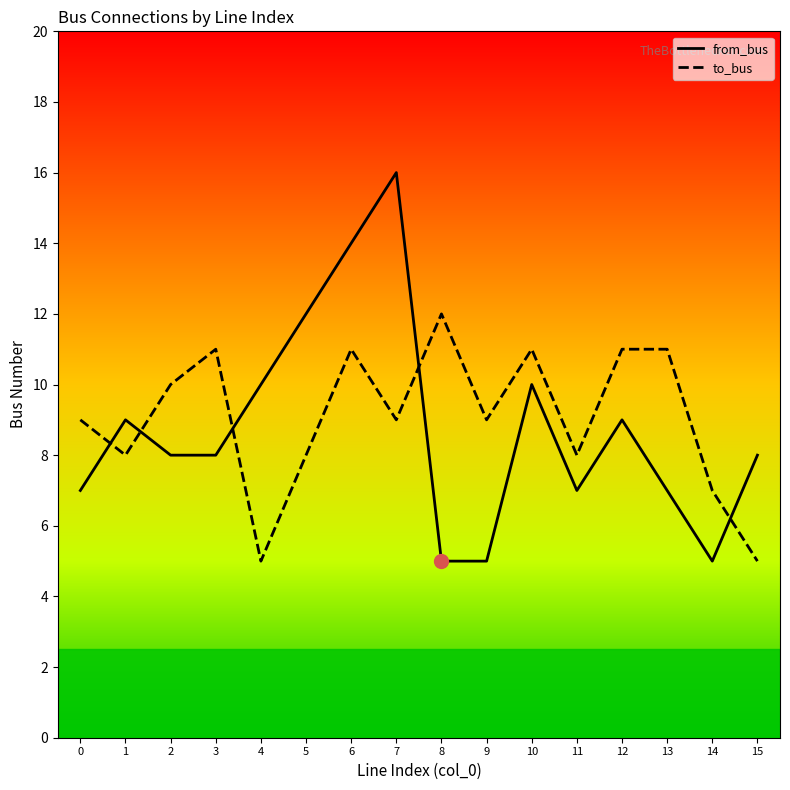

Which series ends up on top after the final intersection of to_bus and from_bus?

from_bus